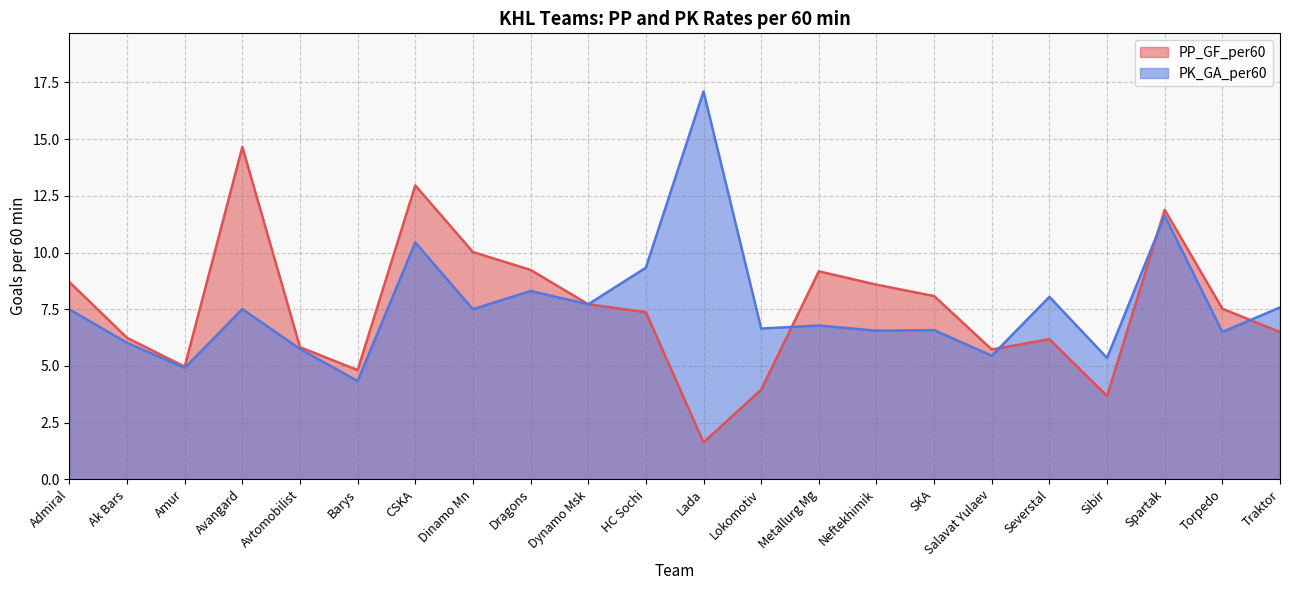

What is the label of the 10th point from the right?

Lokomotiv